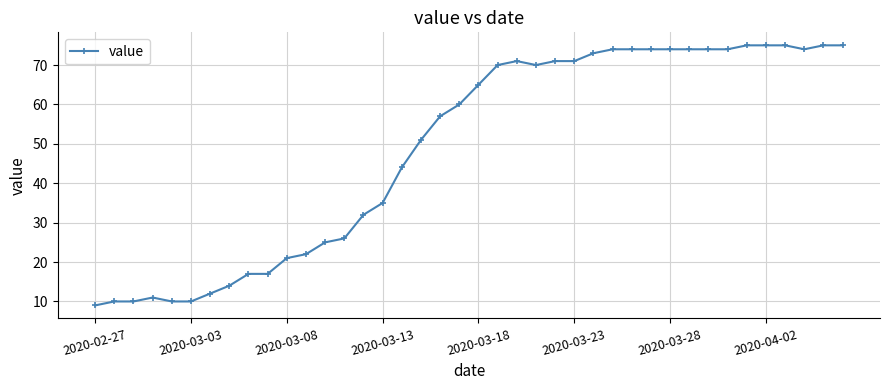

What is the difference between the maximum and minimum values?

66